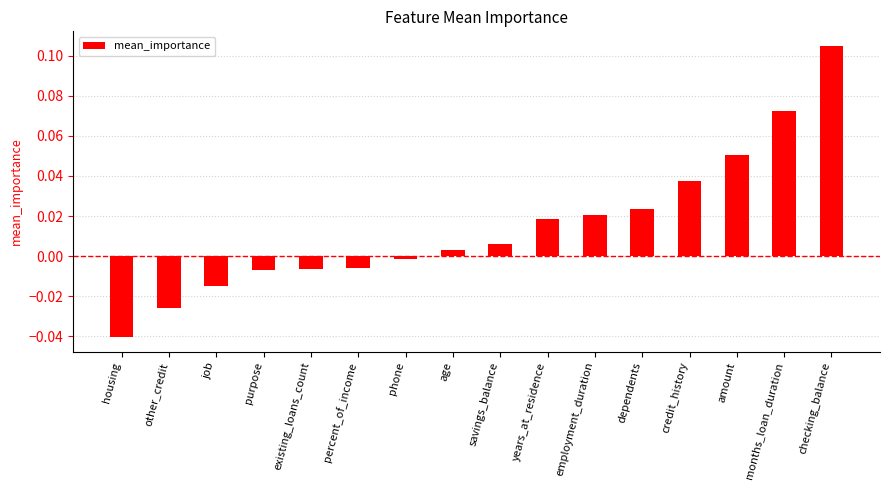

True or false: the data shows -0.0 at phone.

True